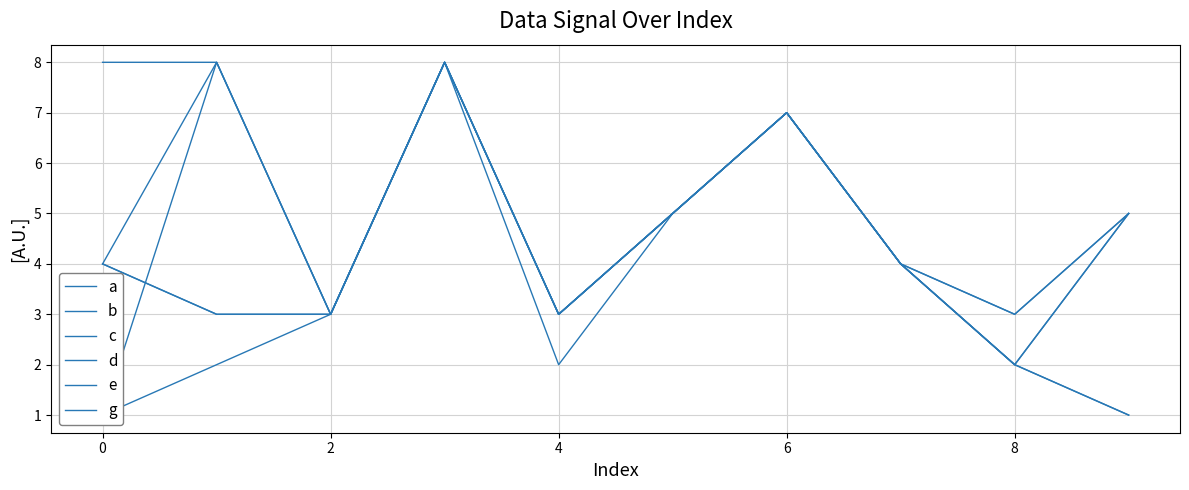

True or false: b and a intersect in this chart.

False